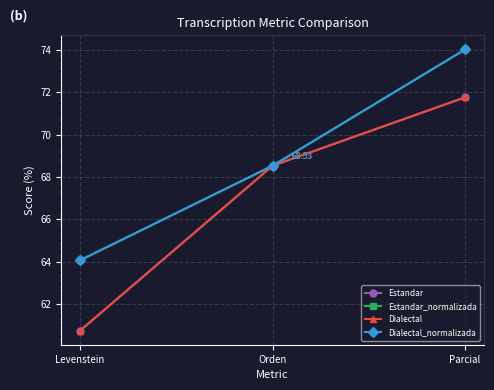

Does the chart have visible grid lines?

Yes